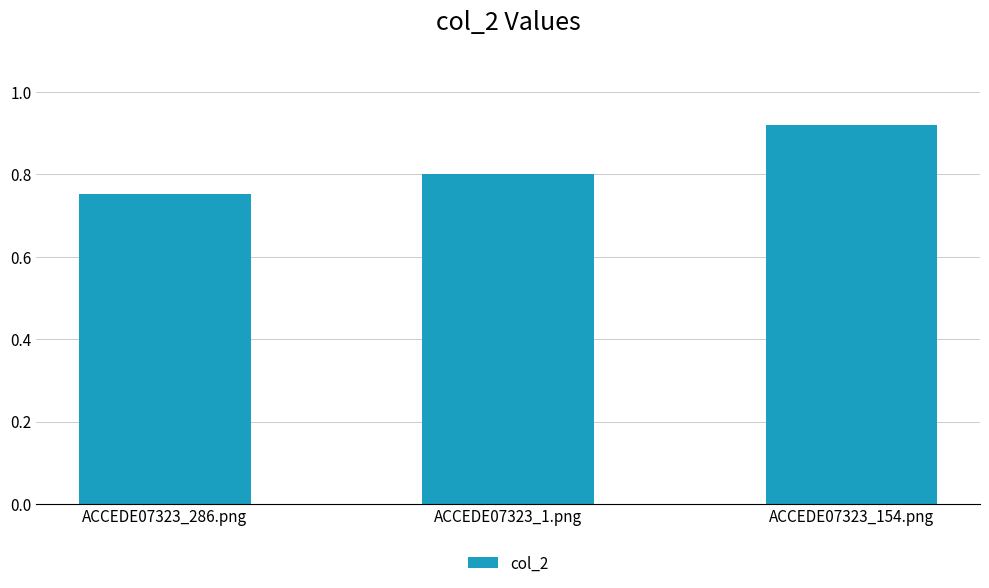

Count the number of categories in the chart.

3